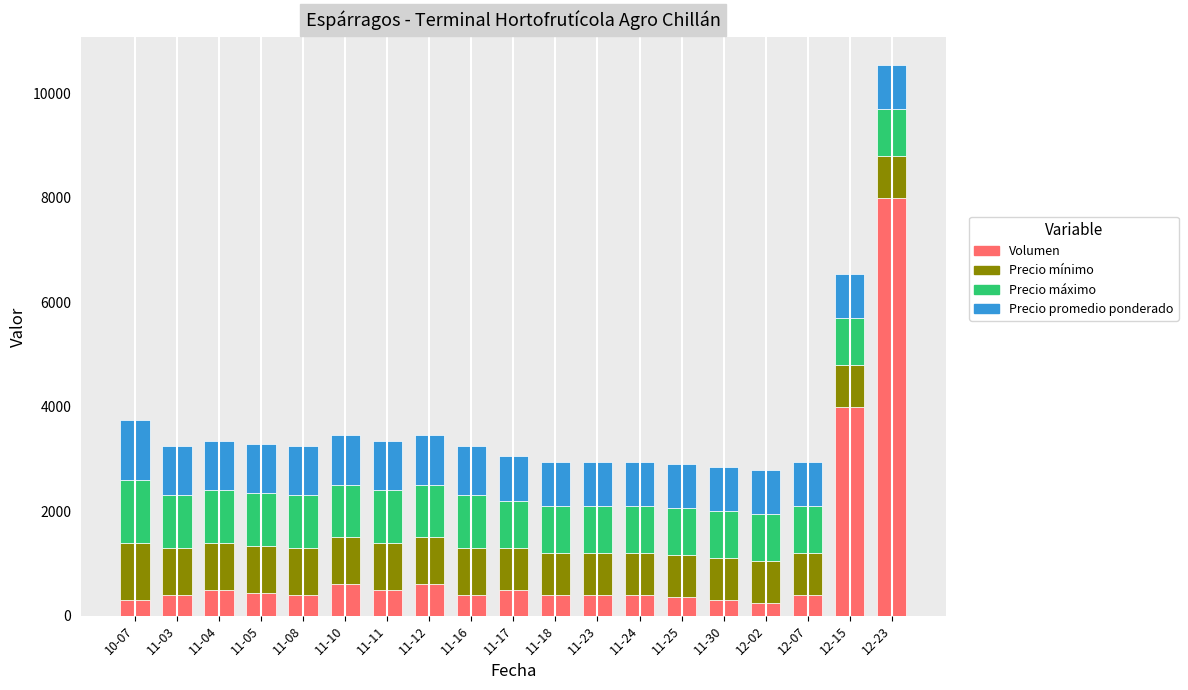

What is the maximum value for Volumen?

8000